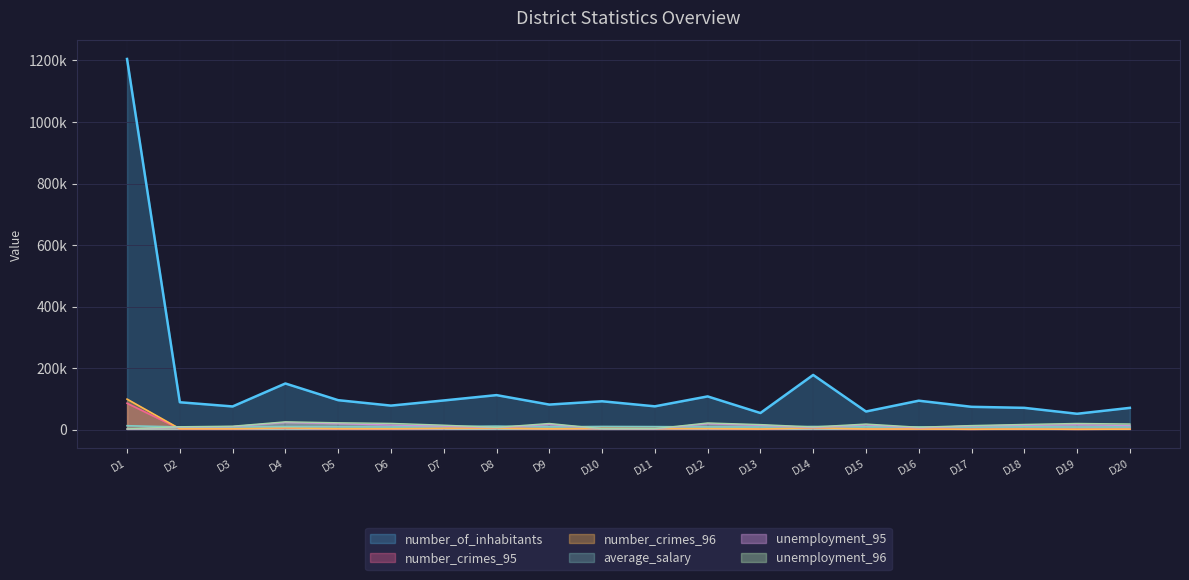

How many data points in number_crimes_96 are above 3040?

9